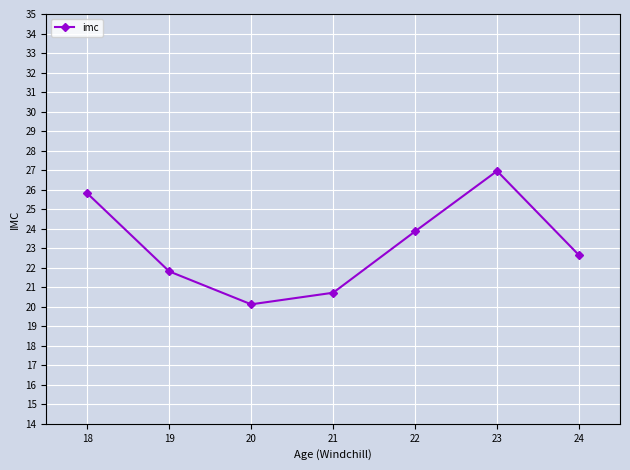

What is the value of the 4th point from the left?

20.7